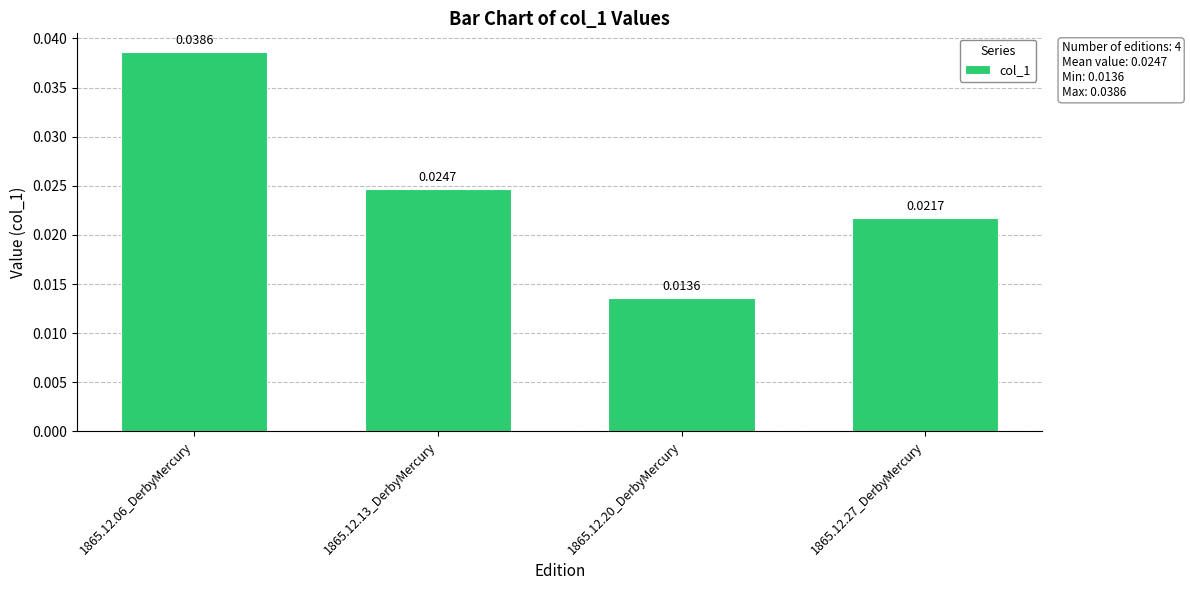

At which label is the value closest to 0?

1865.12.20_DerbyMercury